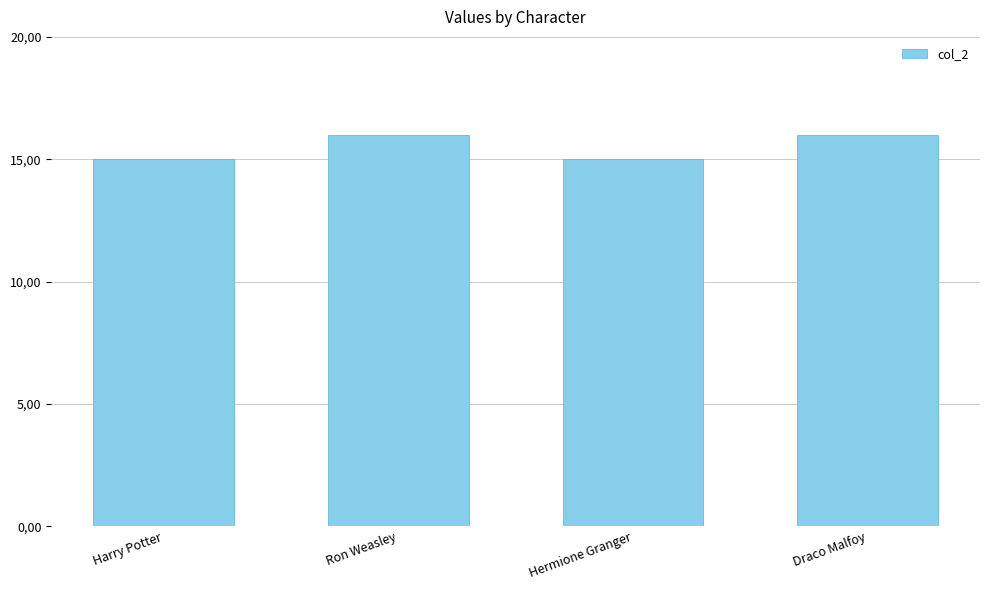

Rank the categories by value from highest to lowest.

Ron Weasley, Draco Malfoy, Harry Potter, Hermione Granger